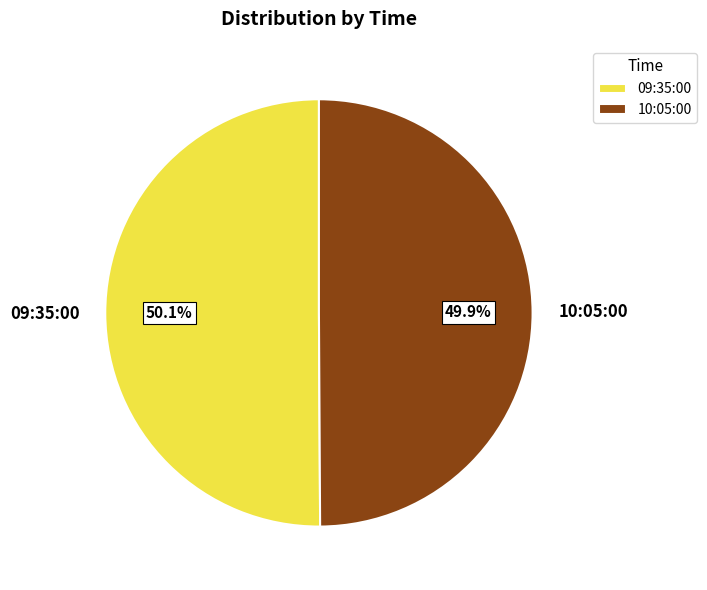

Approximately how many times larger is the value at 10:05:00 compared to 09:35:00?

1.0